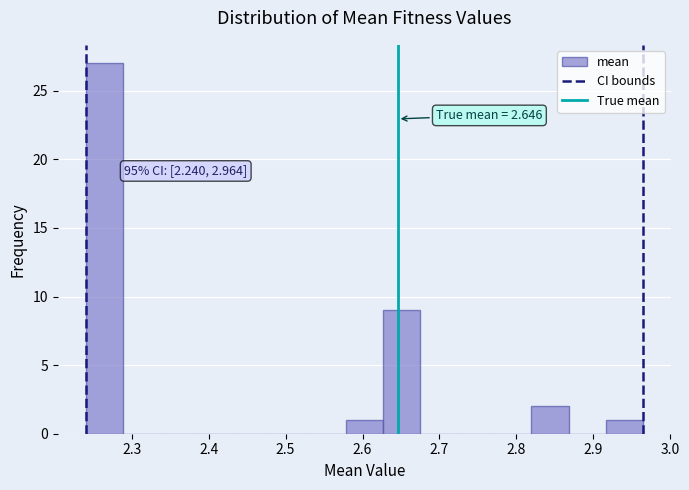

Which range on the x-axis has the tallest bar?

2.24 to 2.29